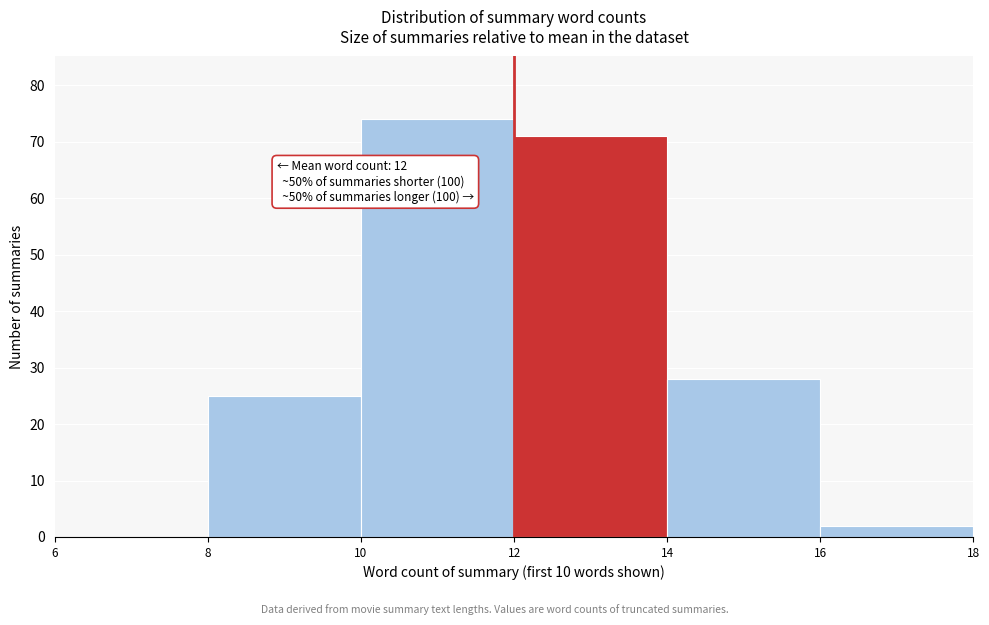

Over which range of the x-axis is the bar tallest?

10 to 12